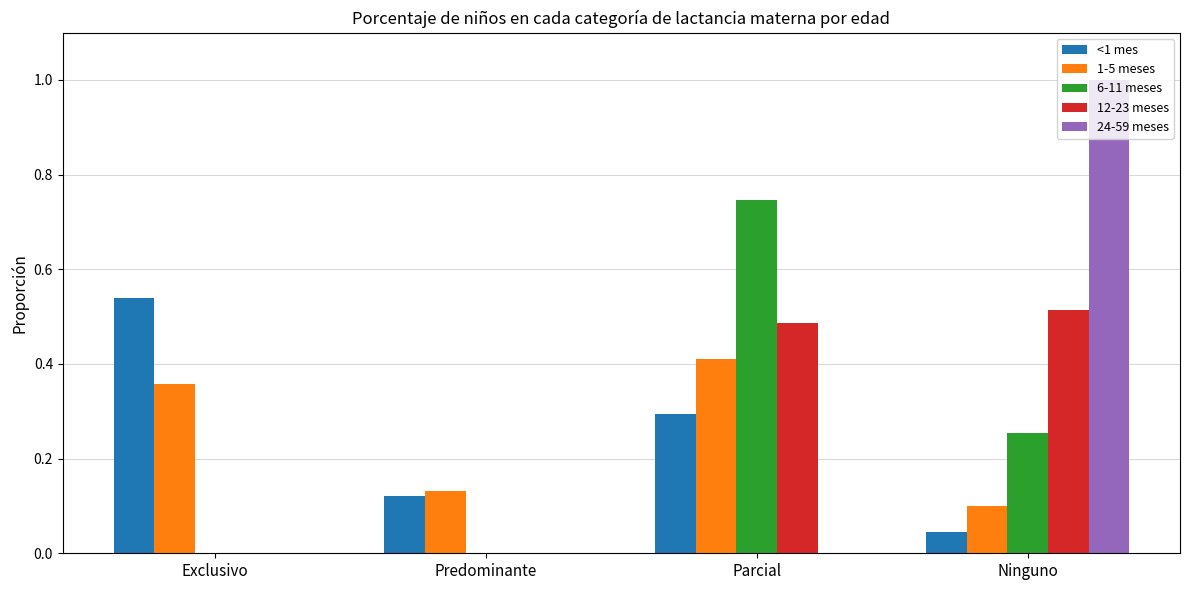

What is the greatest value displayed?

1.0